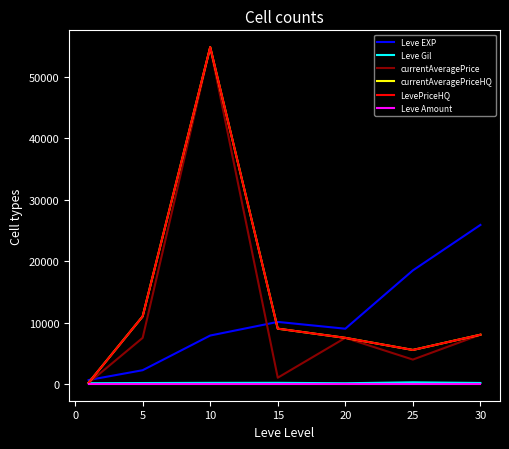

How many interior local valleys does the Leve EXP series have?

1